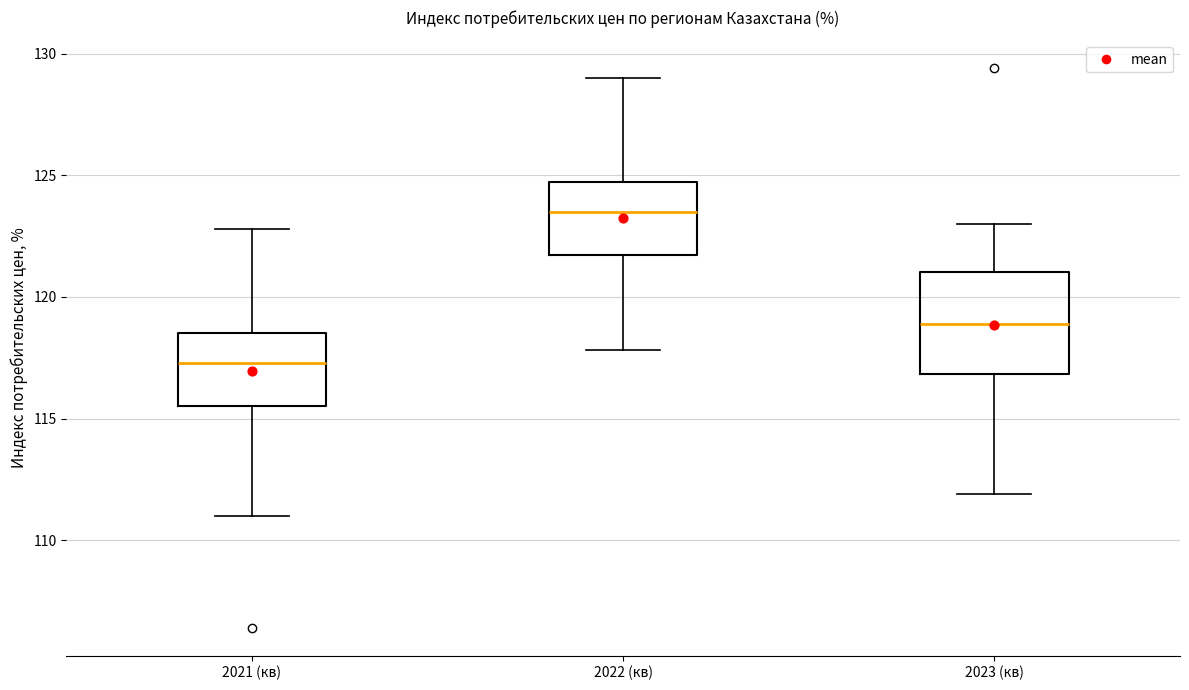

Where is the lower edge of the box for 2021 (кв) on the y-axis? The values are not printed on the chart, so give them approximately, as read against the axis.

115.5